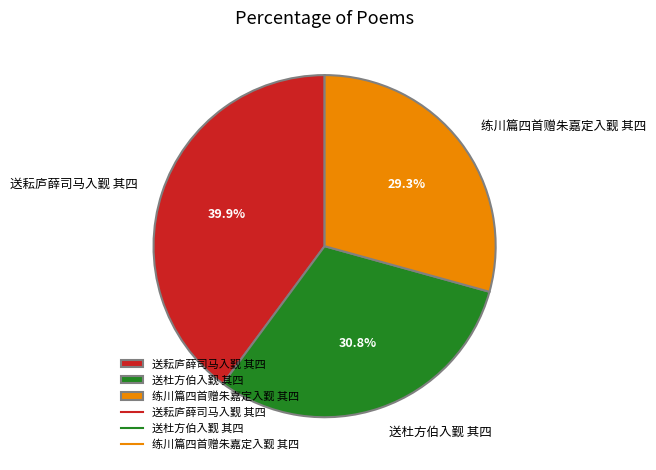

Do 送杜方伯入觐 其四 and 送耘庐薛司马入觐 其四 together represent more than half of the pie?

Yes